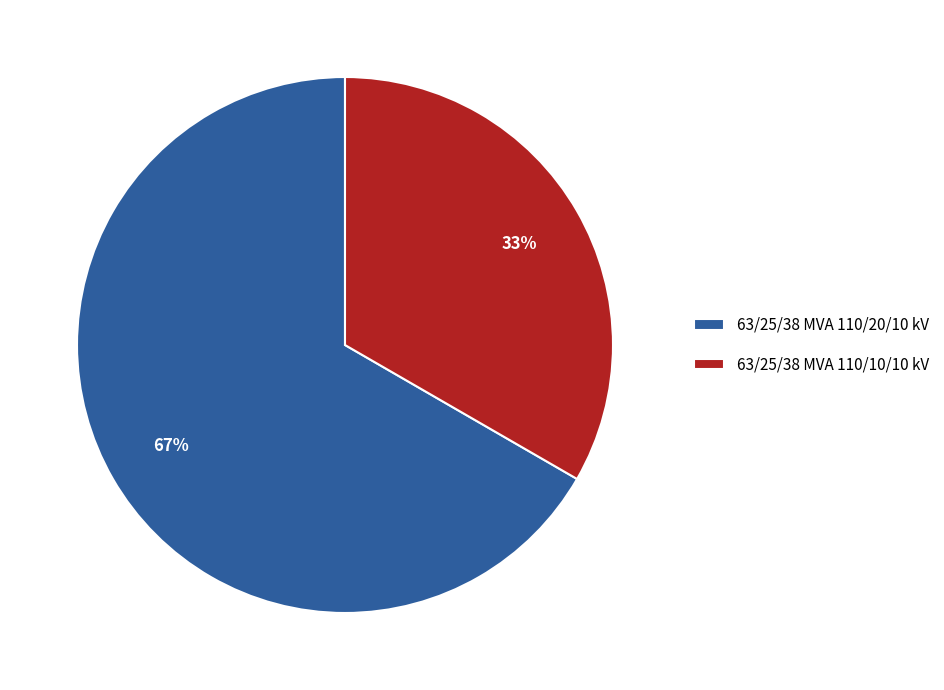

What percentage is the 63/25/38 MVA 110/20/10 kV slice, to the nearest percent?

67%